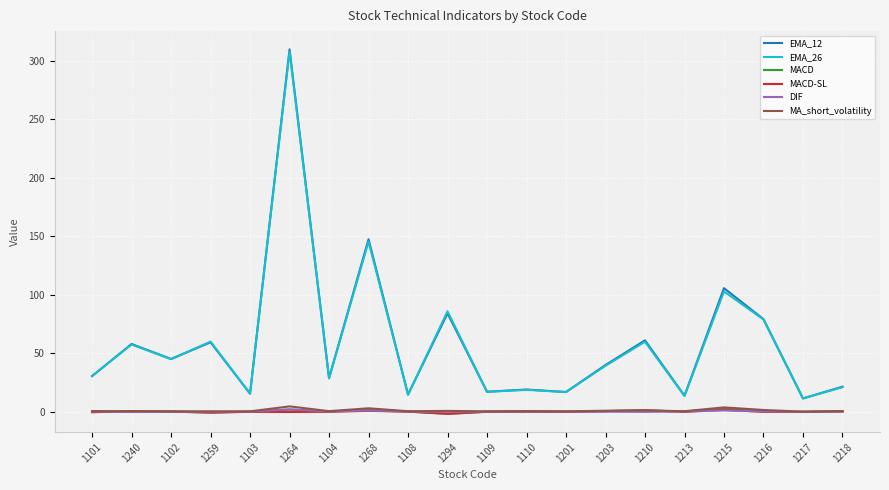

True or false: MACD-SL and EMA_12 intersect in this chart.

False